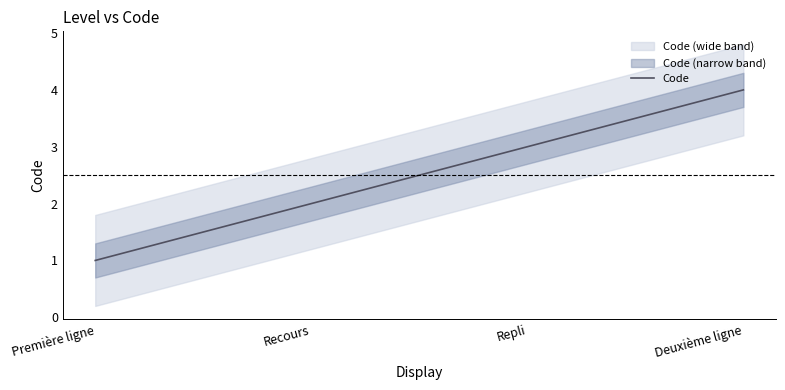

The chart shows a value of 4 at Deuxième ligne. True or false?

True